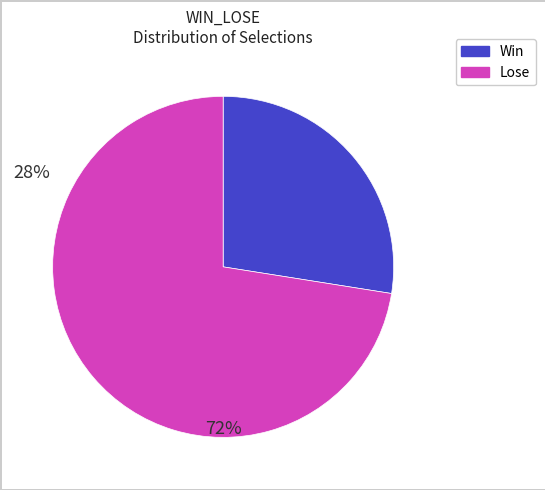

Is there any slice that represents more than half of the pie?

Yes